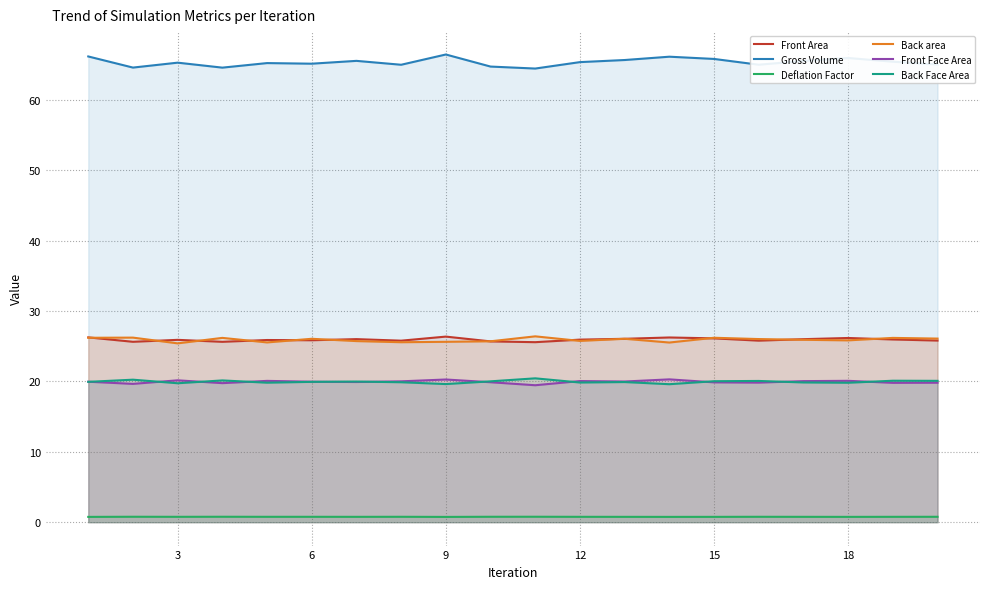

Rank the series by their maximum value, from lowest to highest.

Deflation Factor, Front Face Area, Back Face Area, Front Area, Back area, Gross Volume